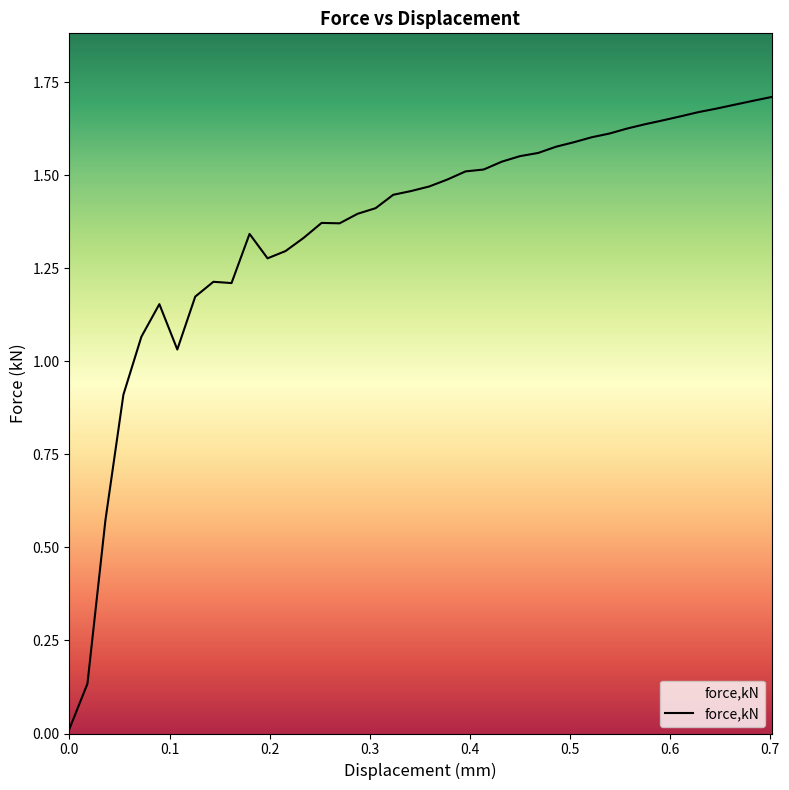

What is the difference between the maximum and minimum values?

1.7